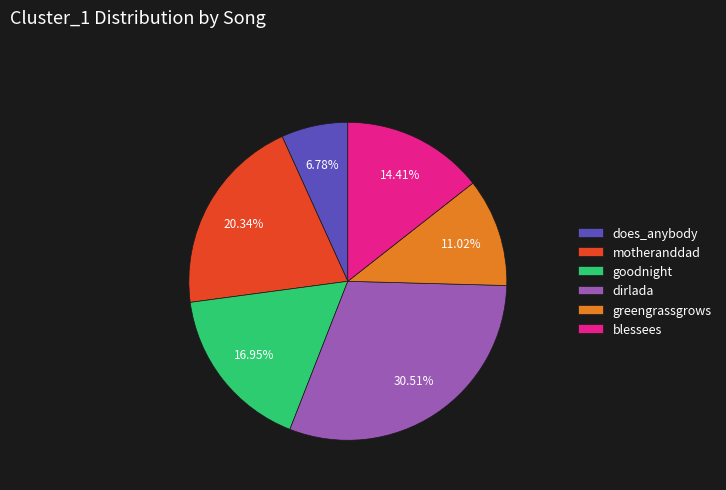

To the nearest percent, what is the combined percentage of dirlada and greengrassgrows?

42%